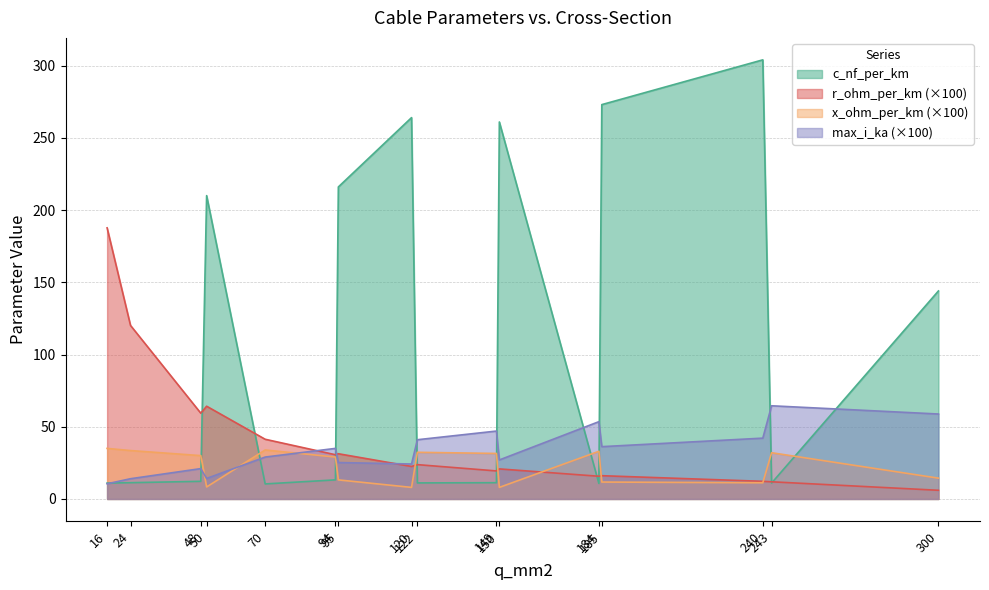

Read the x_ohm_per_km value at 149.

31.5